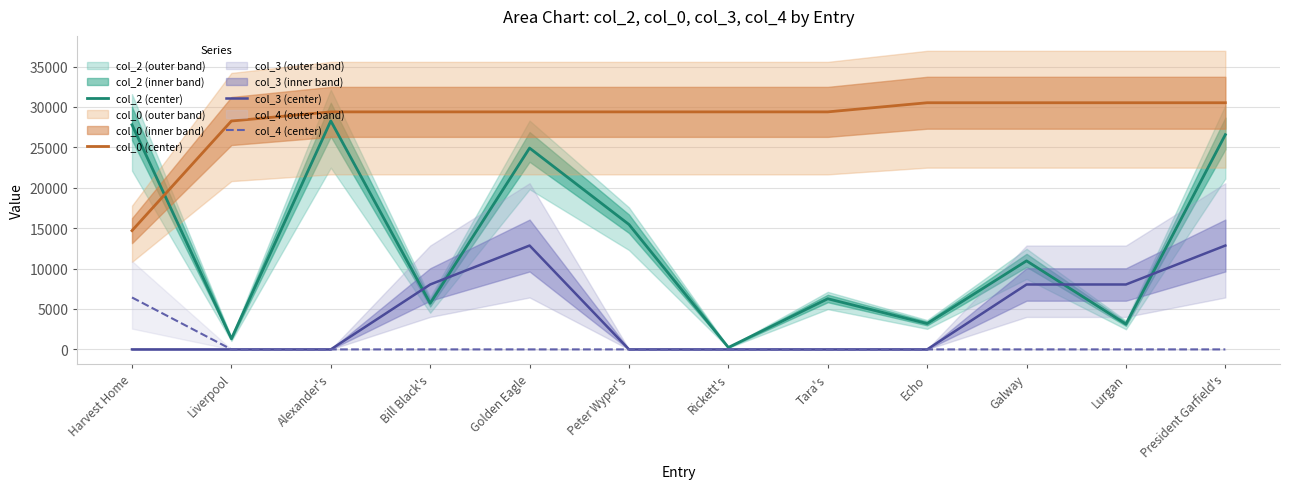

The value of col_3 (center) at Lurgan is 8030.5. True or false?

True